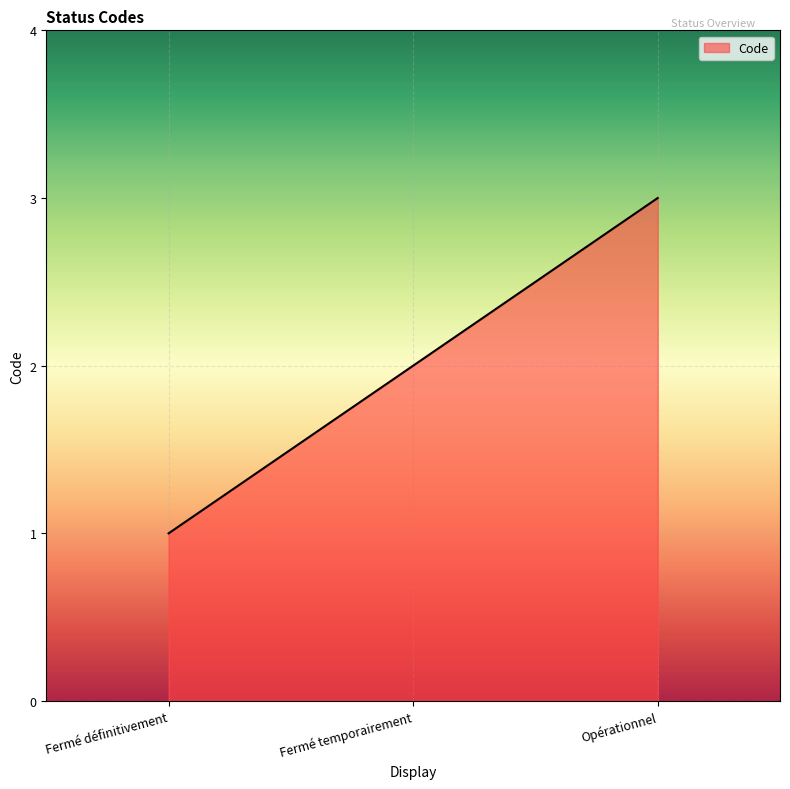

What is the smallest value displayed?

1